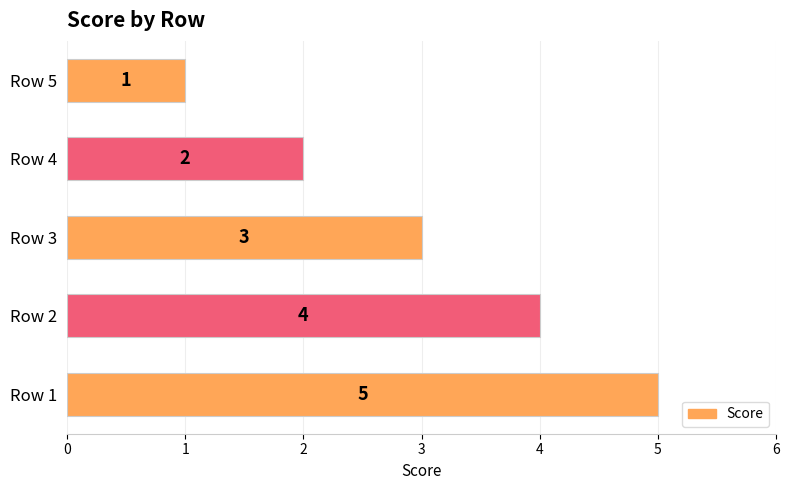

List the labels in order of value, largest first.

Row 1, Row 2, Row 3, Row 4, Row 5